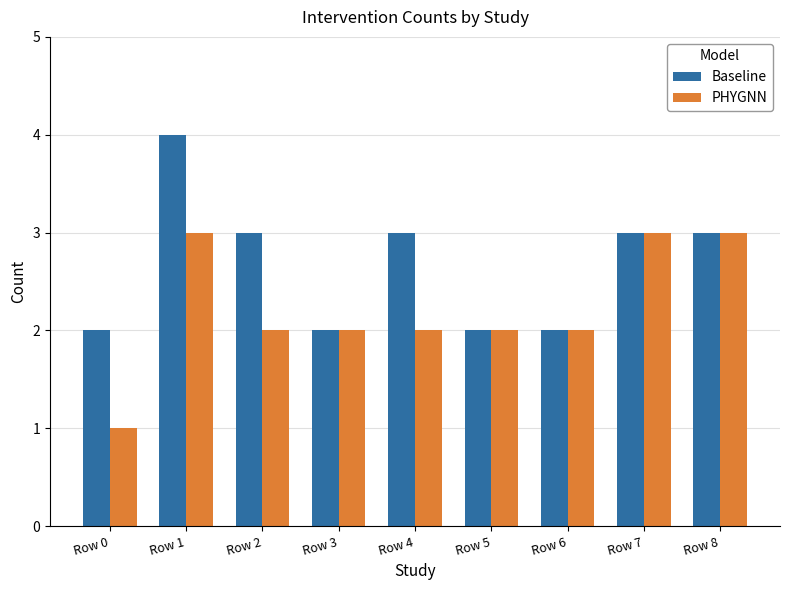

The value of PHYGNN at Row 5 is 1. True or false?

False